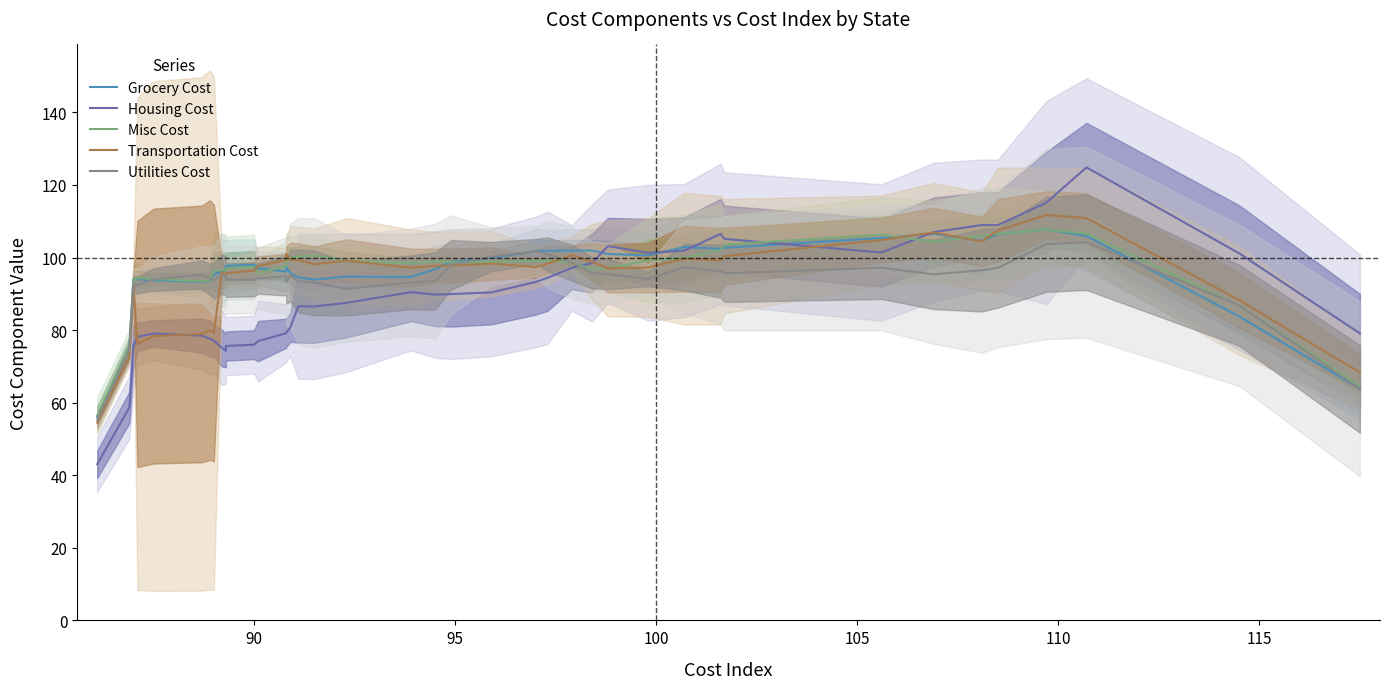

Where is Transportation Cost nearest to the value 83?

115